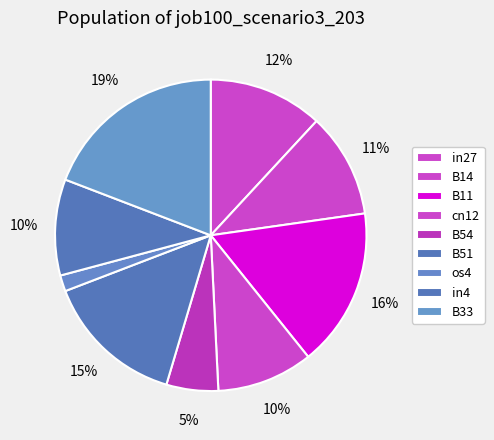

Which category has the smallest portion of the pie?

os4